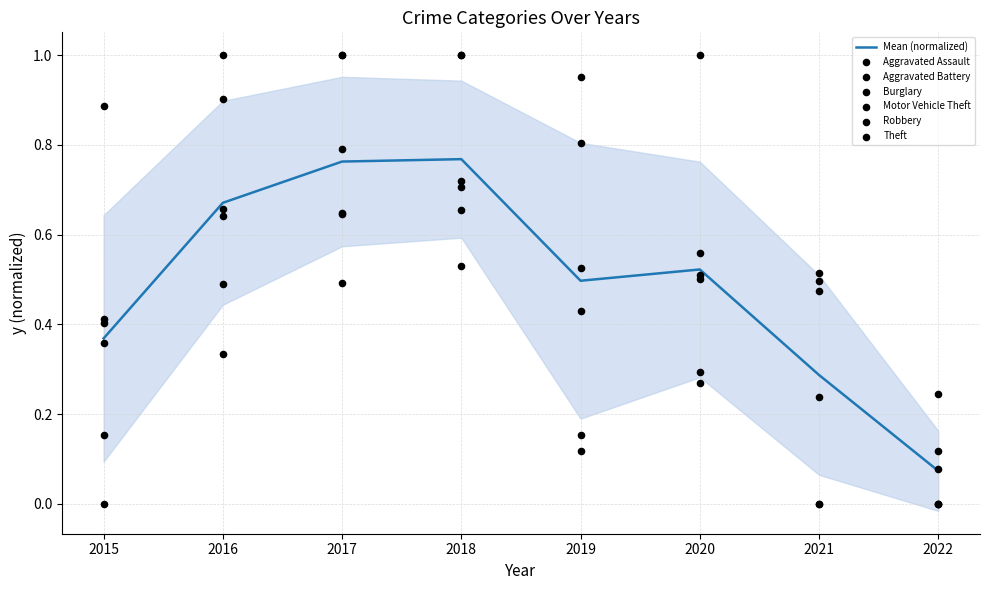

At how many categories does at least one series exceed 0?

8